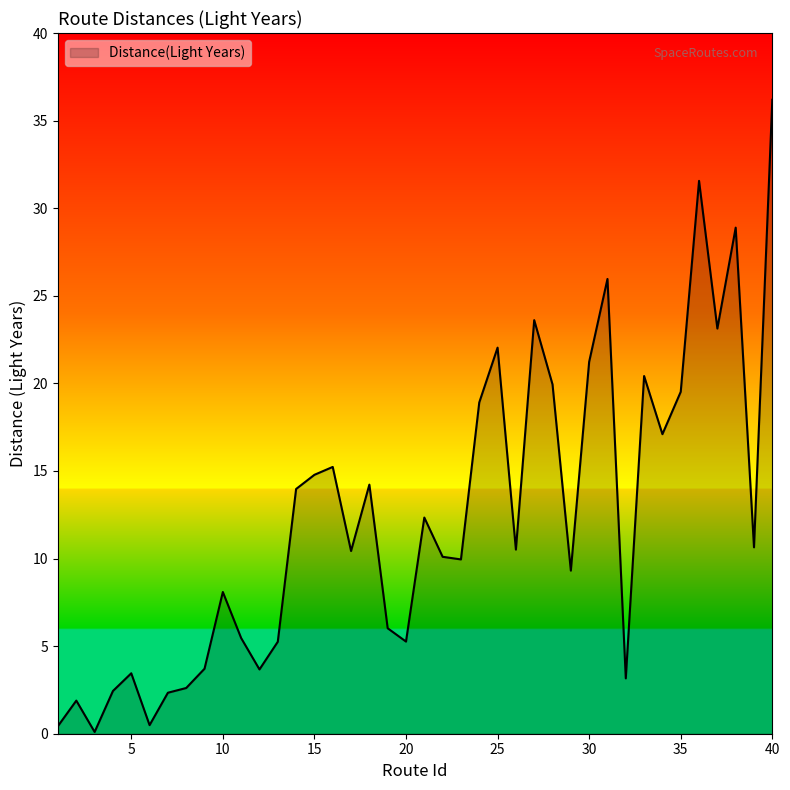

What is the difference between the maximum and minimum values?

36.1